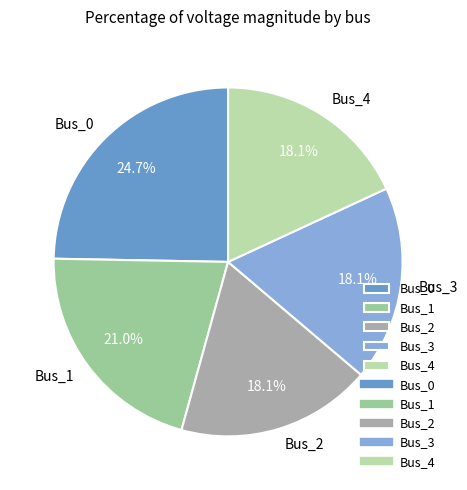

How many slices are in this pie chart?

5